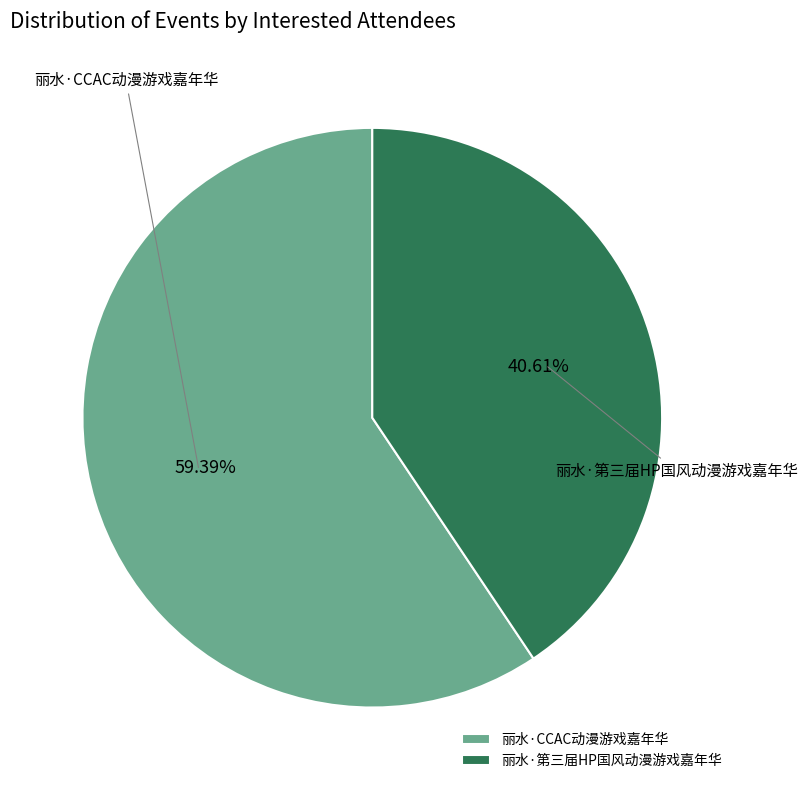

Count the number of slices in the pie.

2